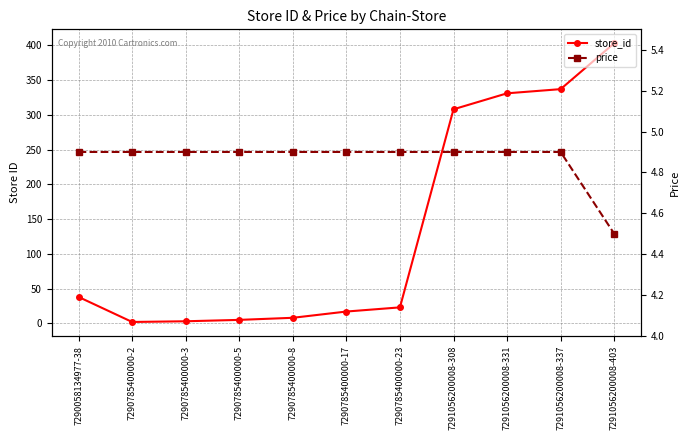

Is it true that price equals 1.3 at 7291056200008-337?

False